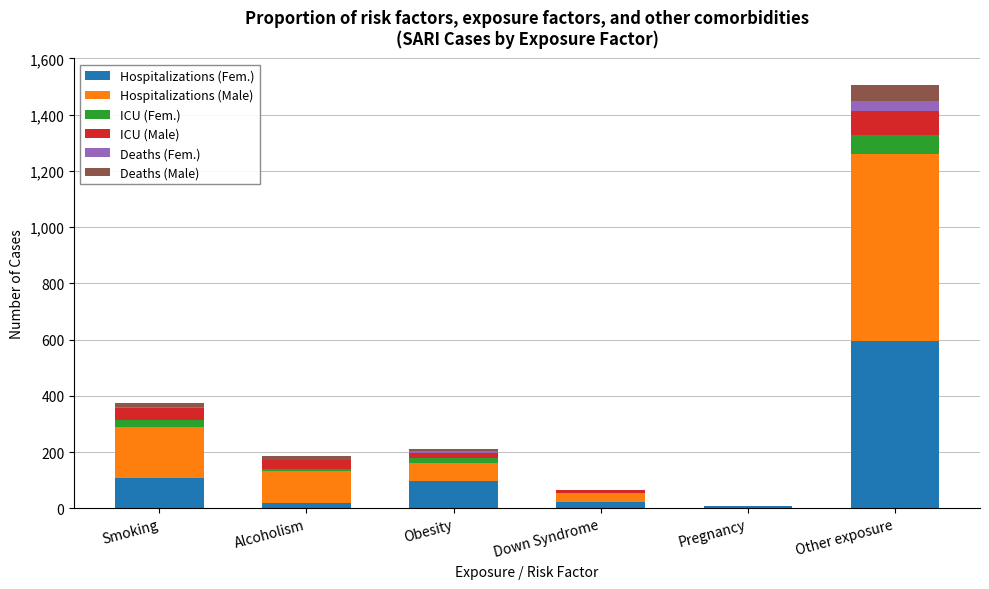

At which category is the sum across all series the highest?

Other exposure